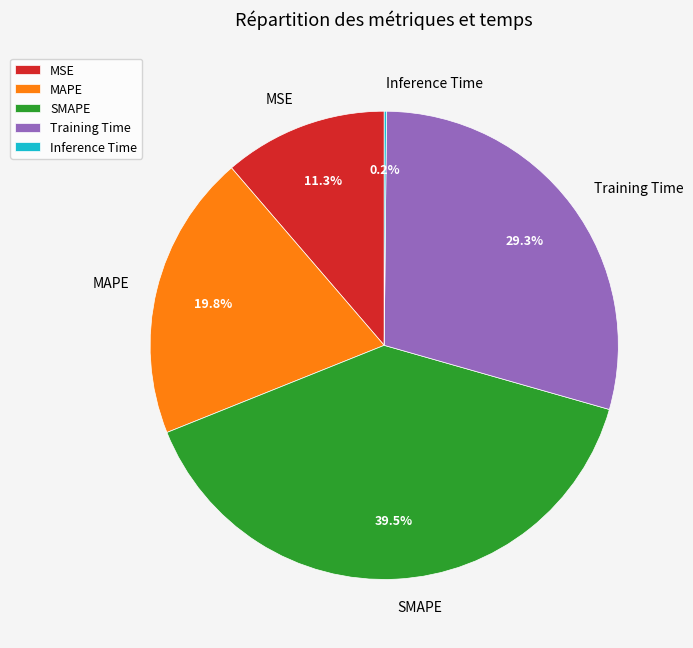

What portion of the pie excludes MAPE?

80.2%